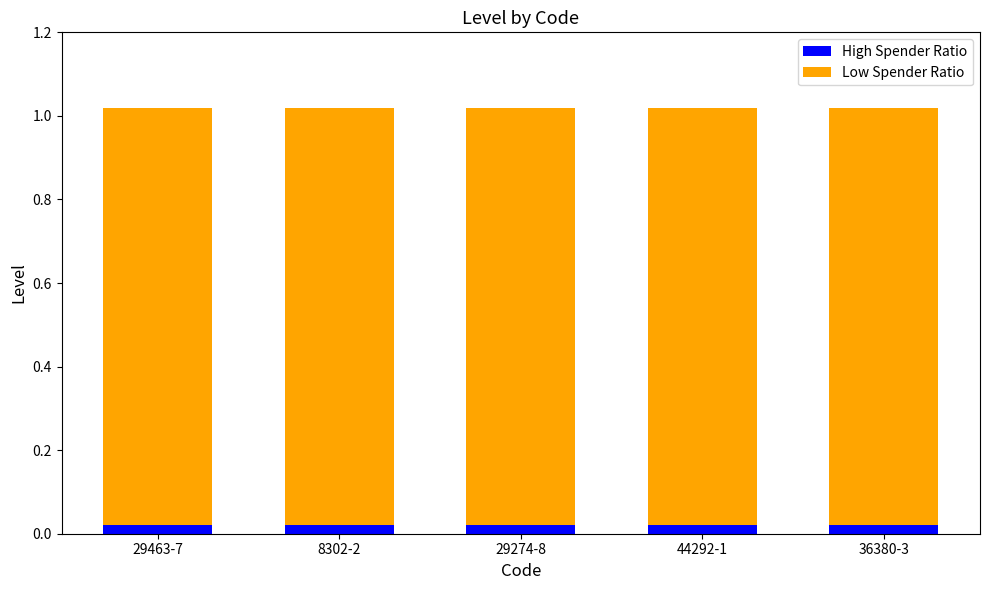

Count the number of categories in the chart.

5